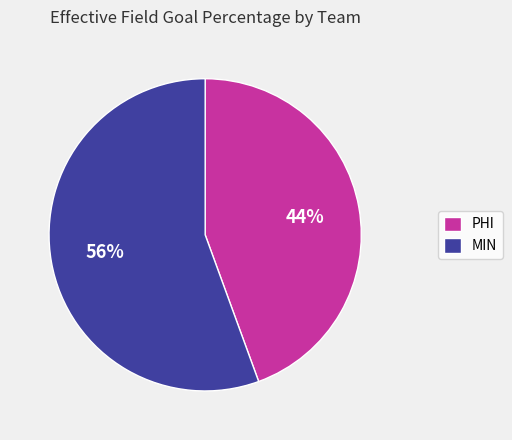

Combined, do MIN and PHI account for over 50%?

Yes